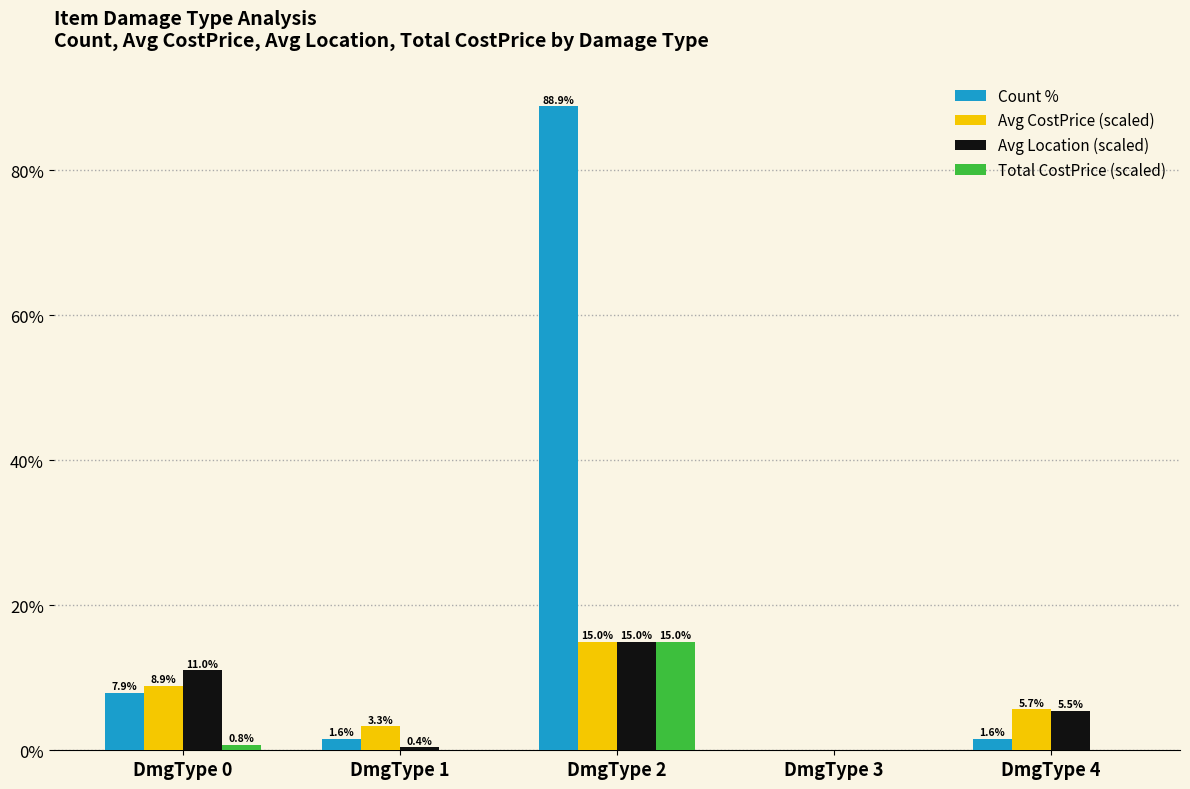

The Count % series shows 0.0 at DmgType 3. True or false?

True